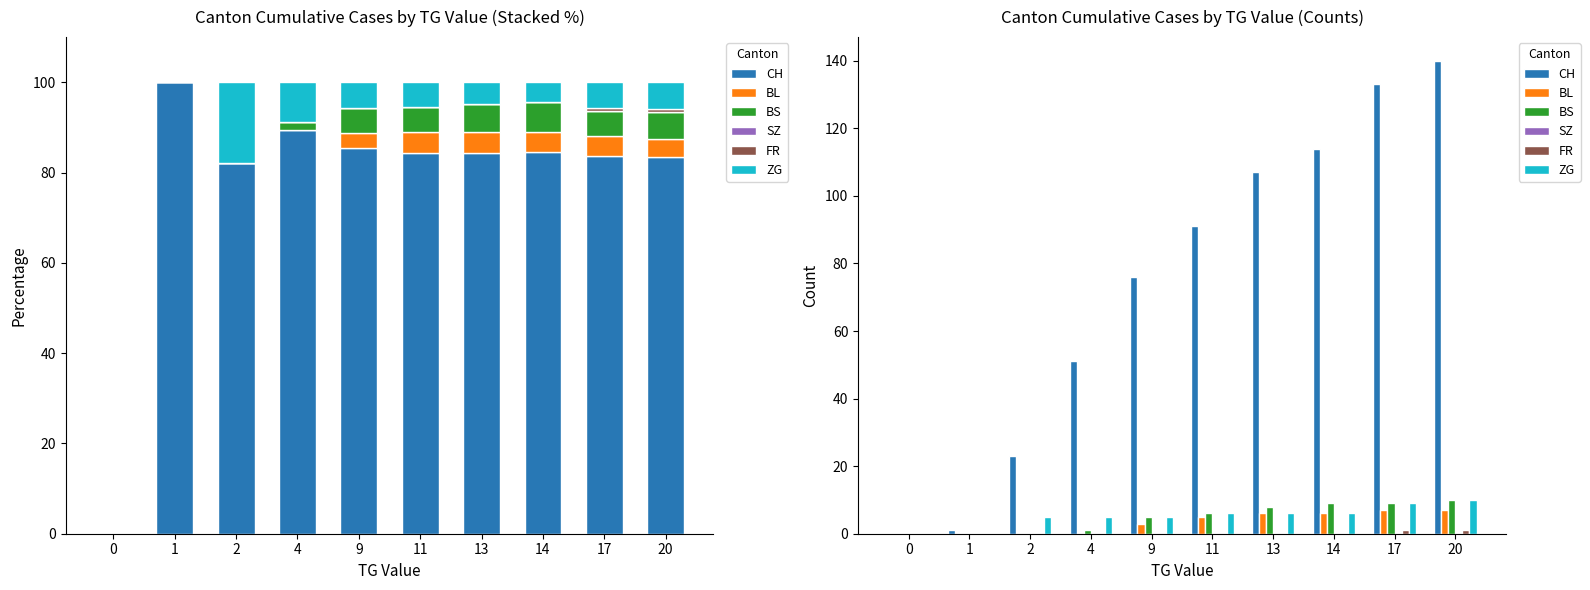

How many groups of bars are there?

10